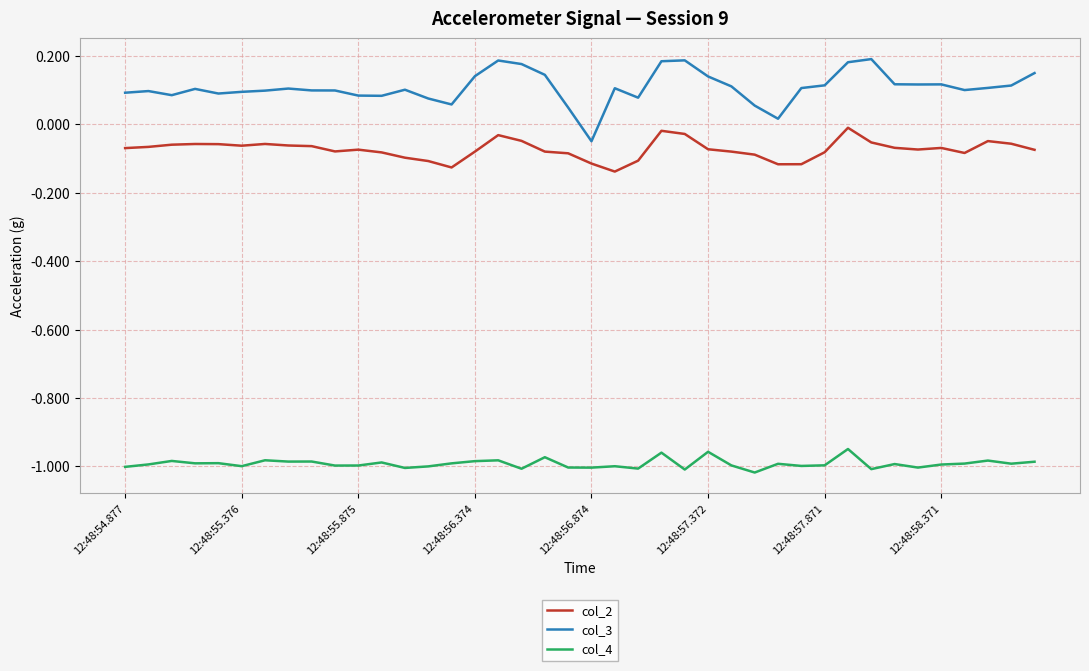

True or false: col_2 and col_3 cross at least once.

False